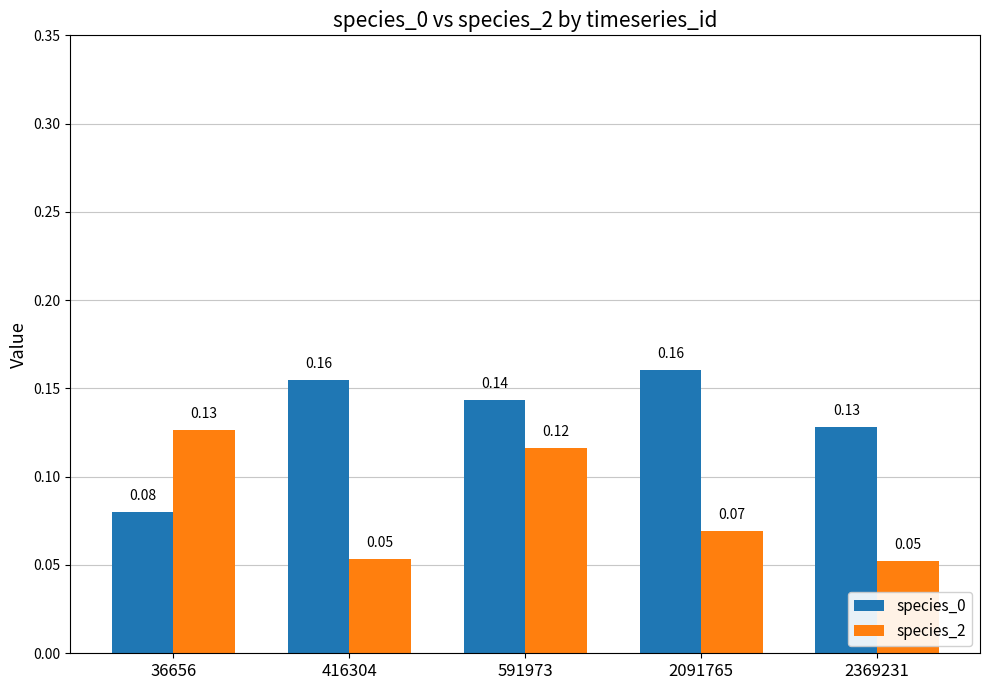

What is the sum of all species_2 values?

0.4